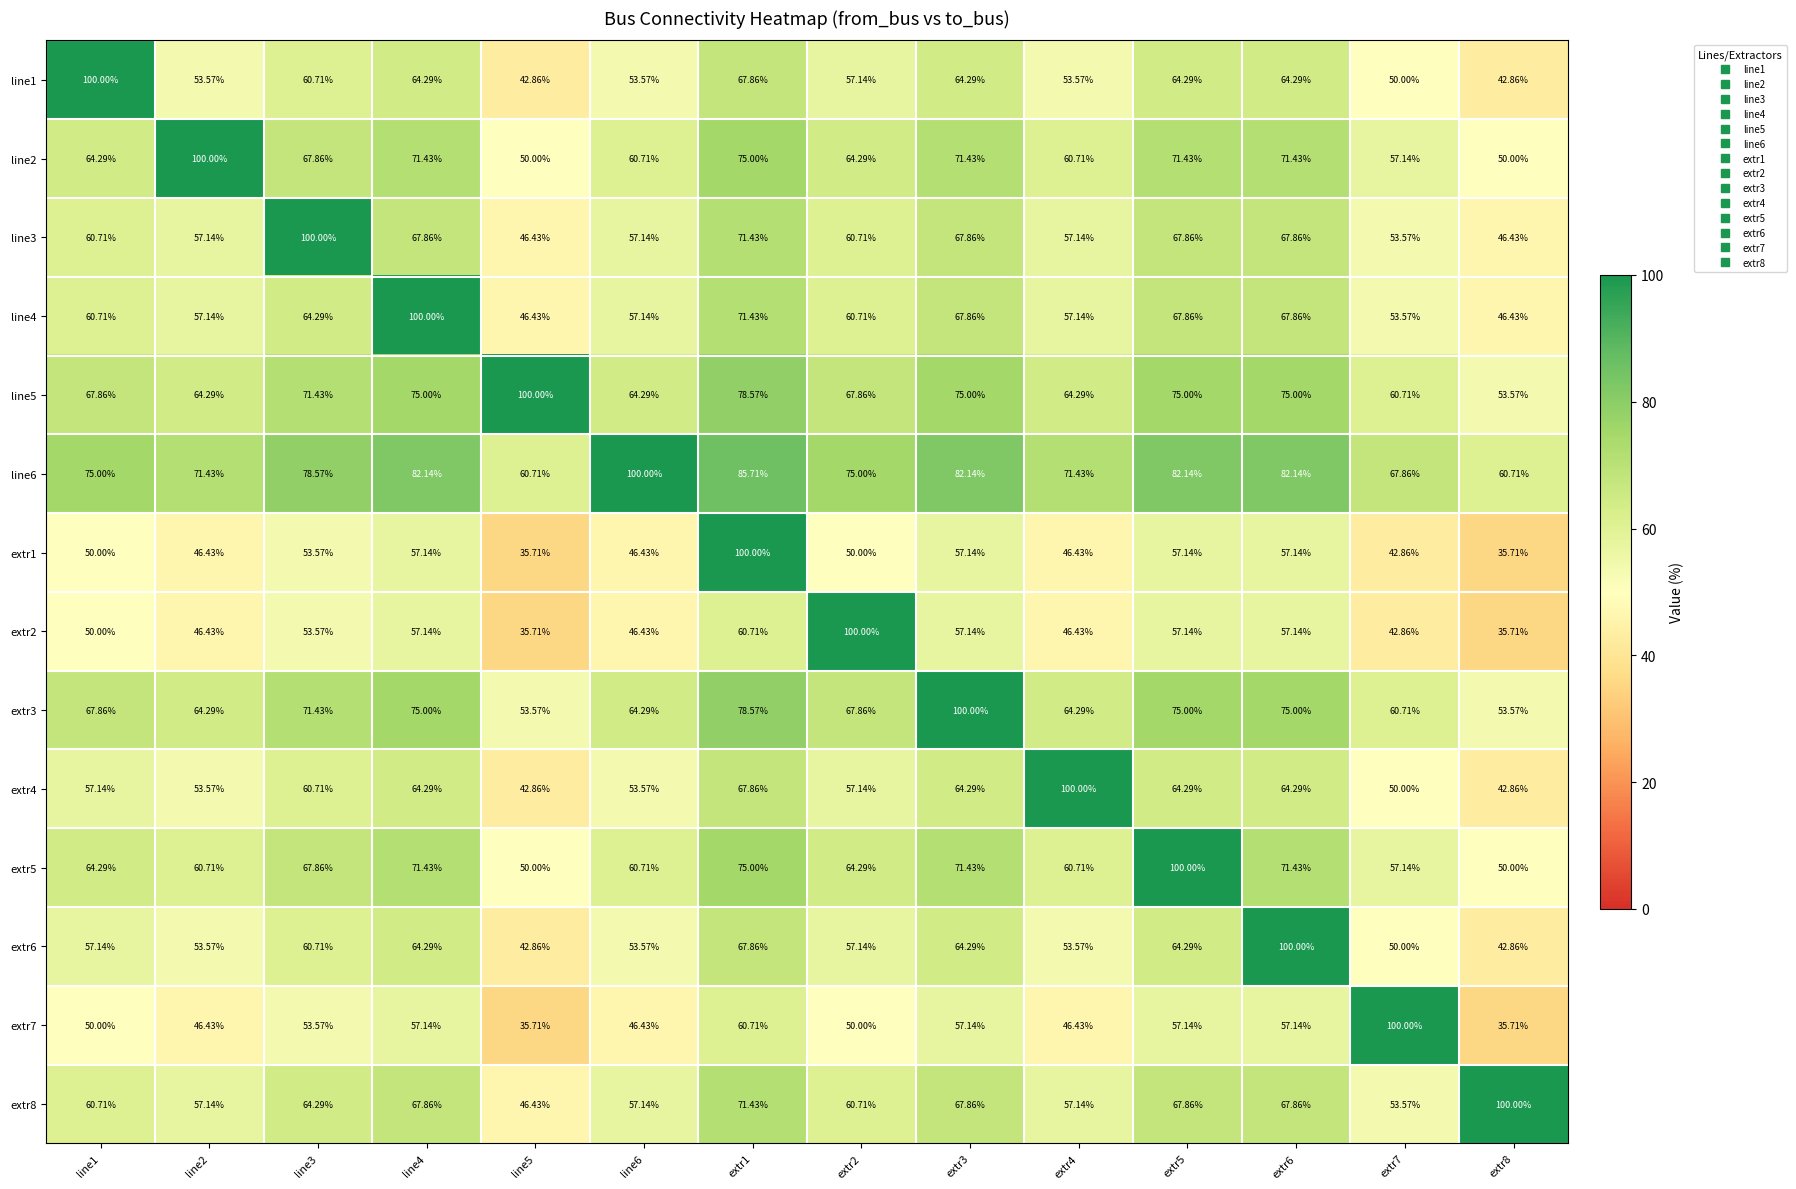

Which series has the largest total across all categories?

line6